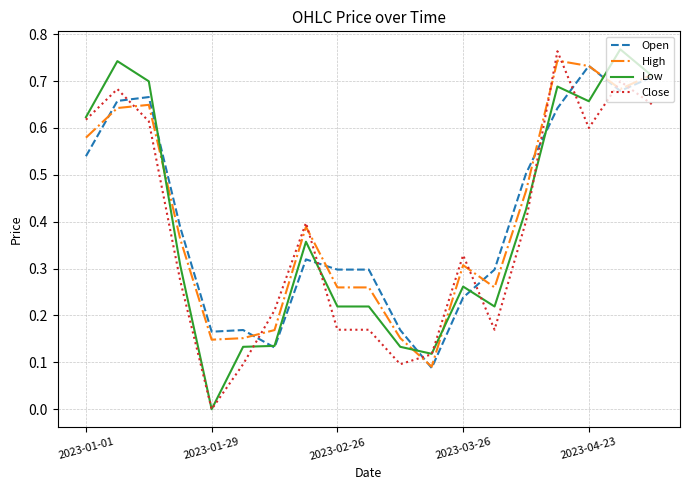

True or false: Close and Open cross at least once.

True